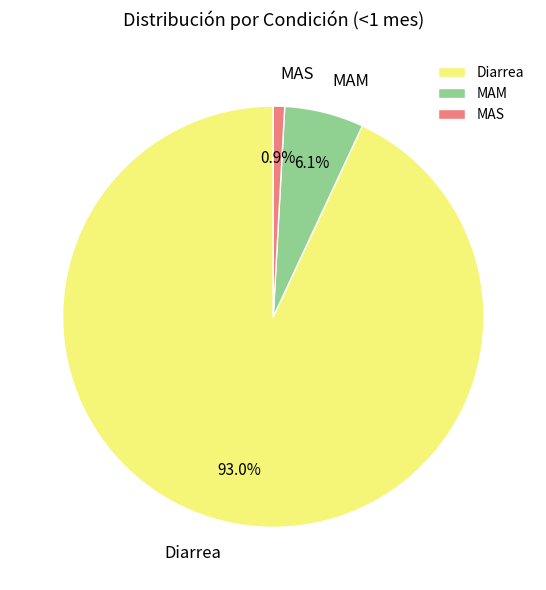

What is the largest slice in the pie chart?

Diarrea